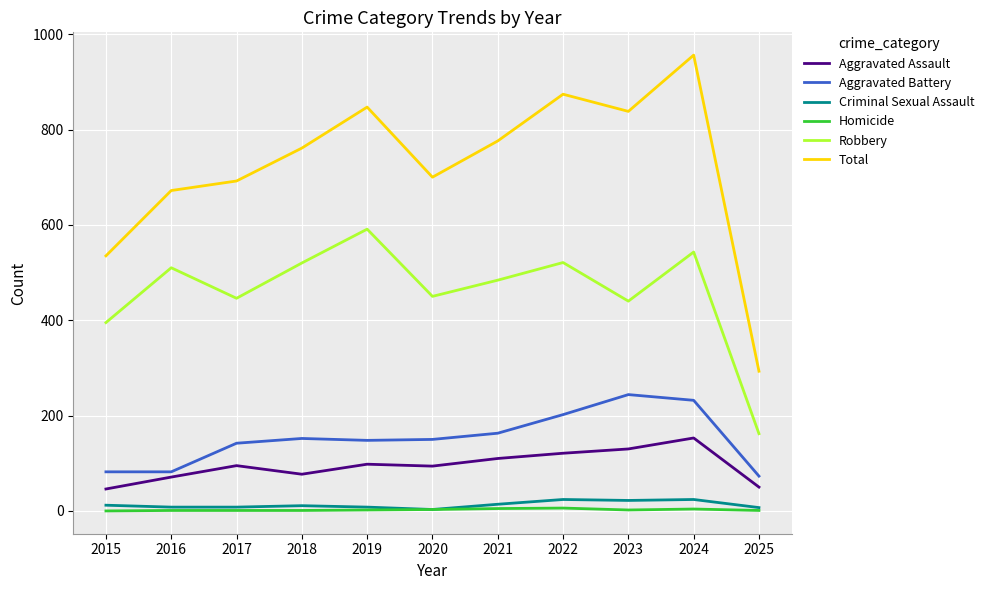

How many lines are shown in the chart?

6